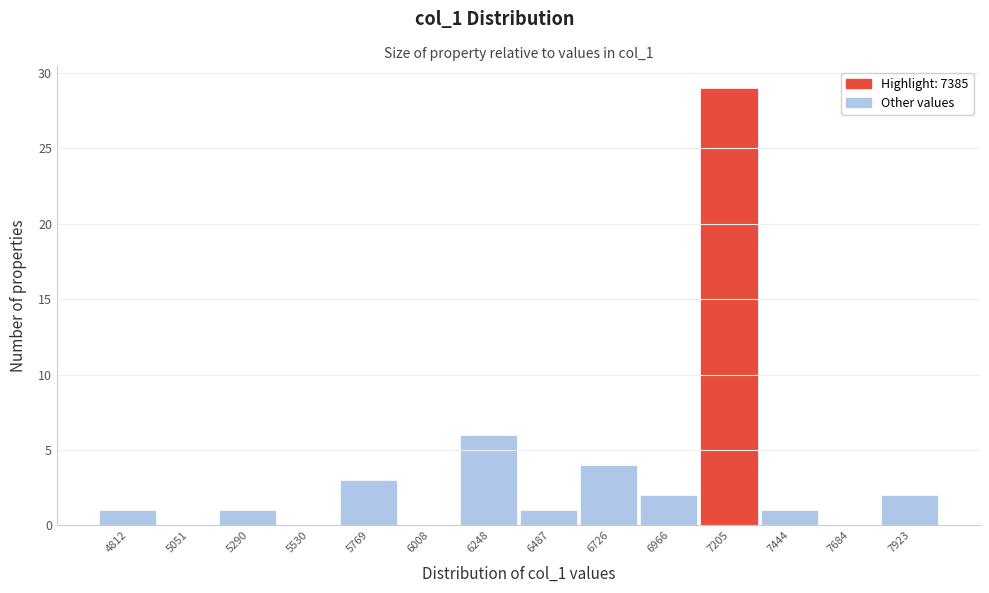

Reading left to right, extract all data points from this chart.

4812=1	5051=0	5290=1	5530=0	5769=3	6008=0	6248=6	6487=1	6726=4	6966=2	7205=29	7444=1	7684=0	7923=2